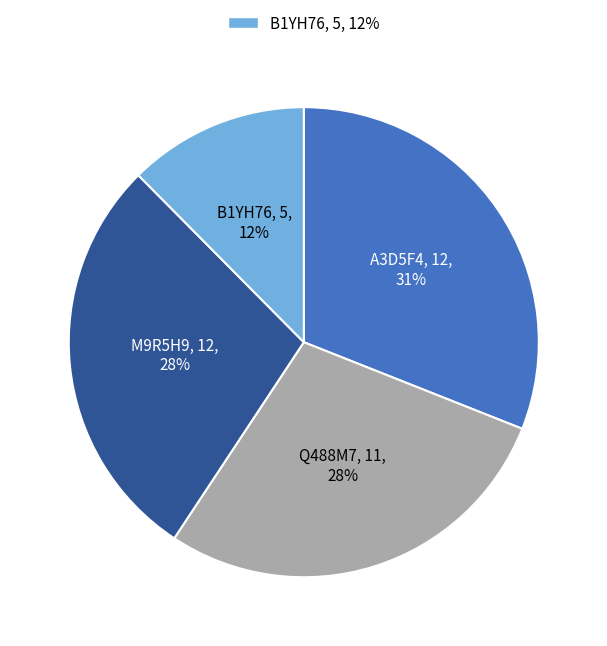

Is there any slice that represents more than half of the pie?

No